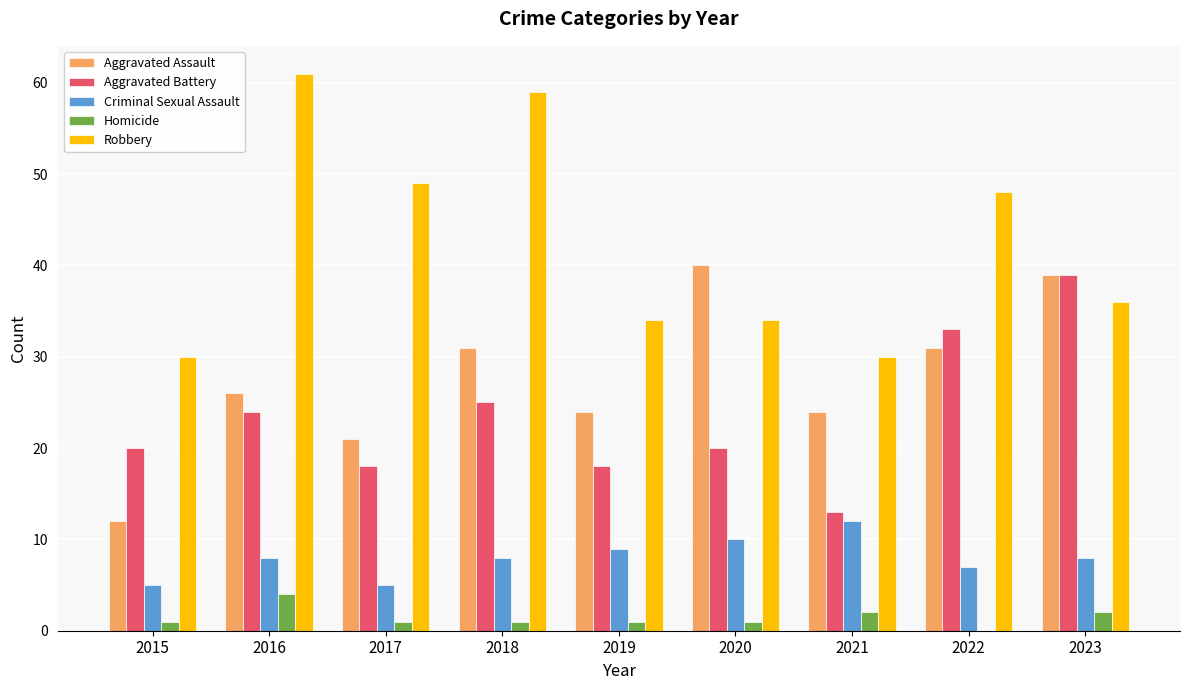

What is the average value of the Robbery series?

42